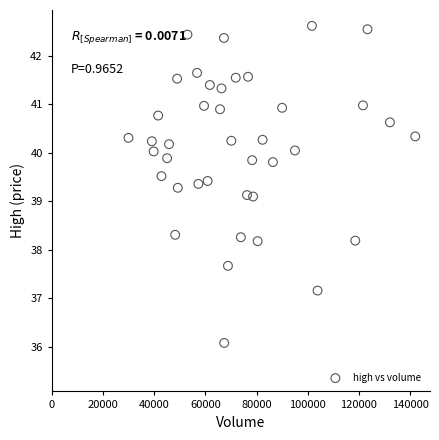

What is the range of Y values (max minus min)?

6.5